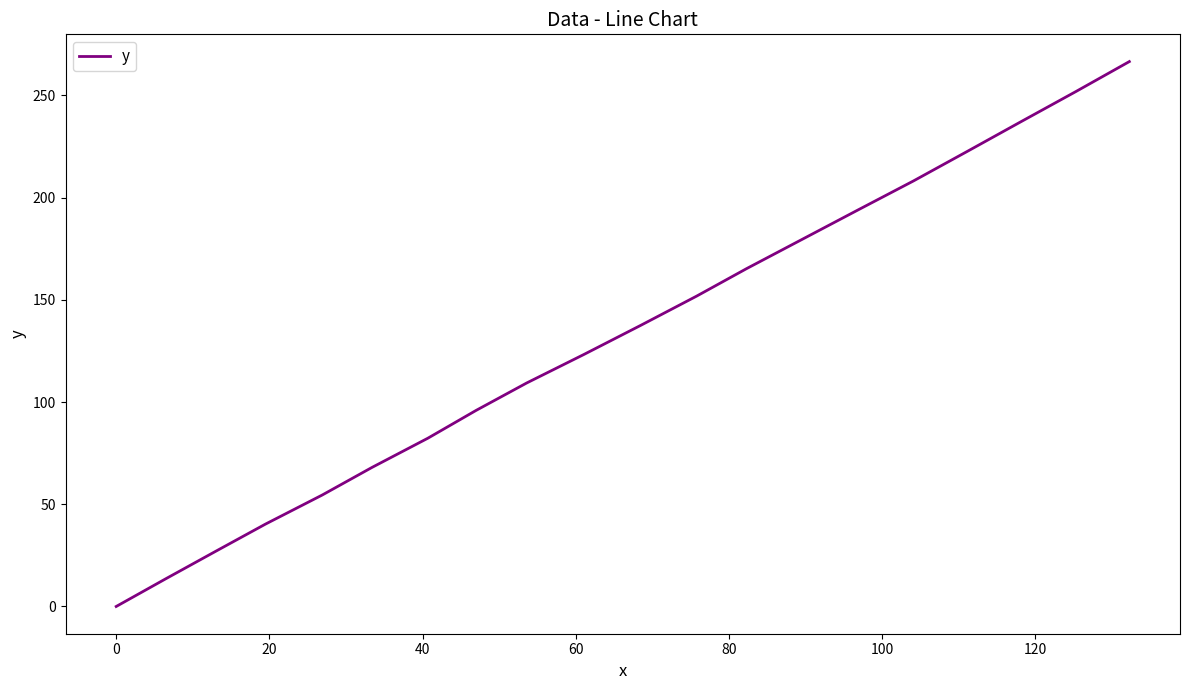

What is the maximum value shown in the chart?

266.5